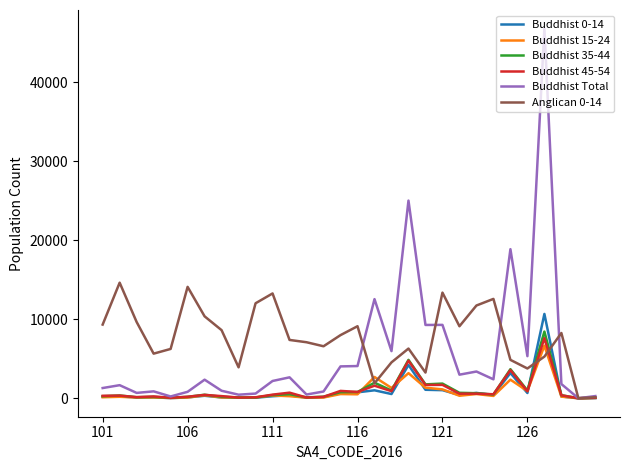

Which series has the largest total across all categories?

Anglican 0-14